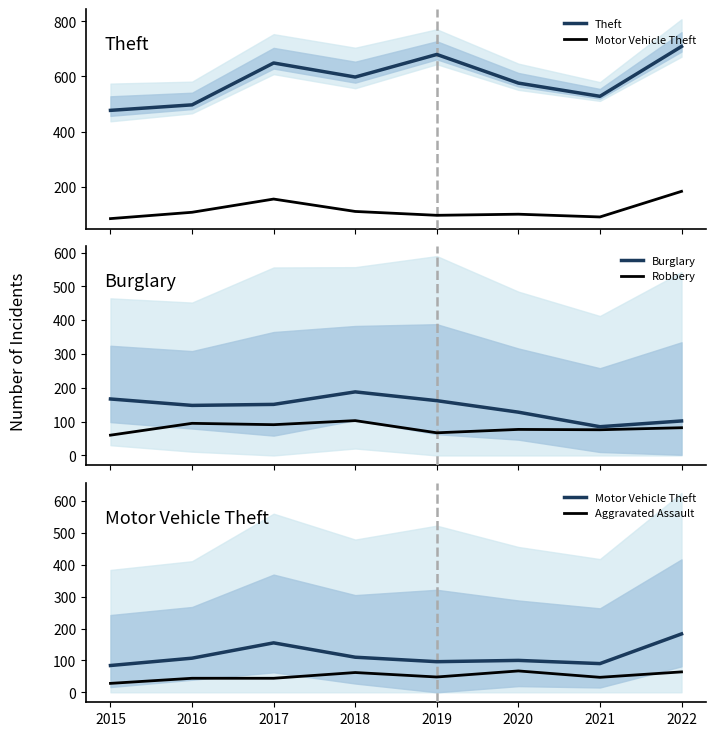

What are all the series names shown in the legend?

Theft, Motor Vehicle Theft, Burglary, Robbery, Aggravated Assault